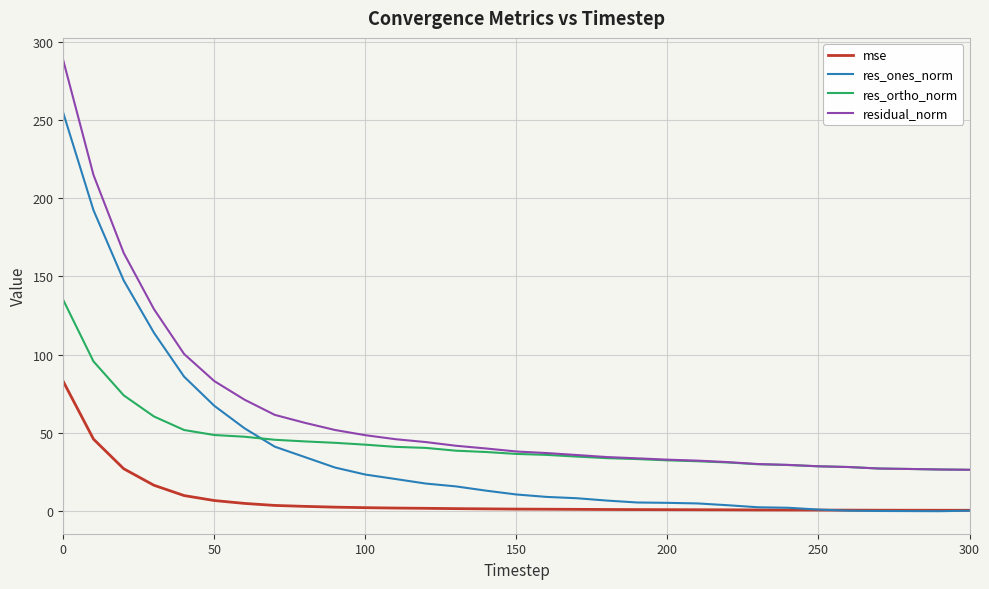

True or false: mse and residual_norm intersect in this chart.

False